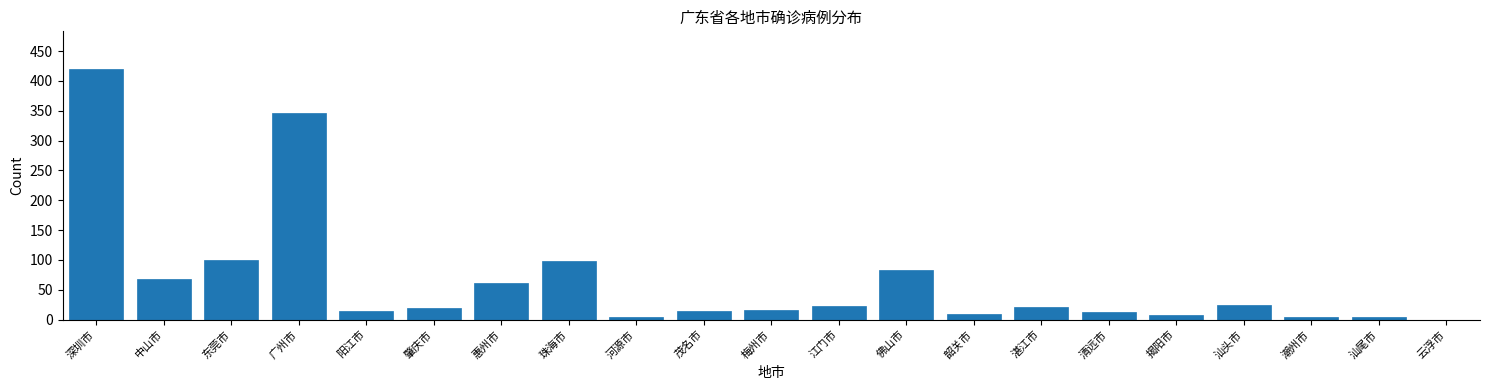

The value at 东莞市 is 31. True or false?

False